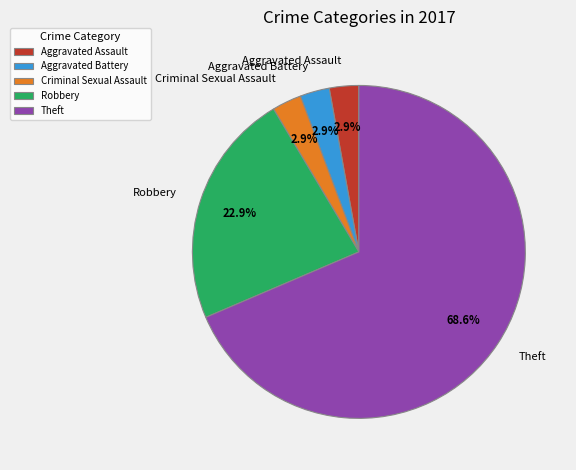

What is the largest slice in the pie chart?

Theft